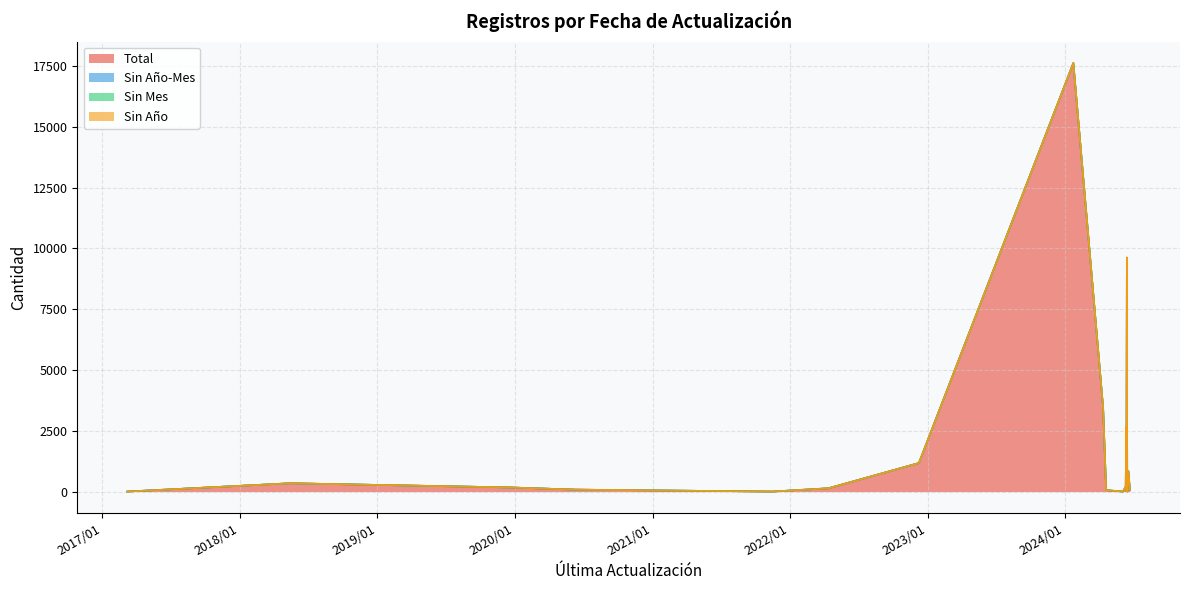

Which category has the highest value across all series?

2024/01/23